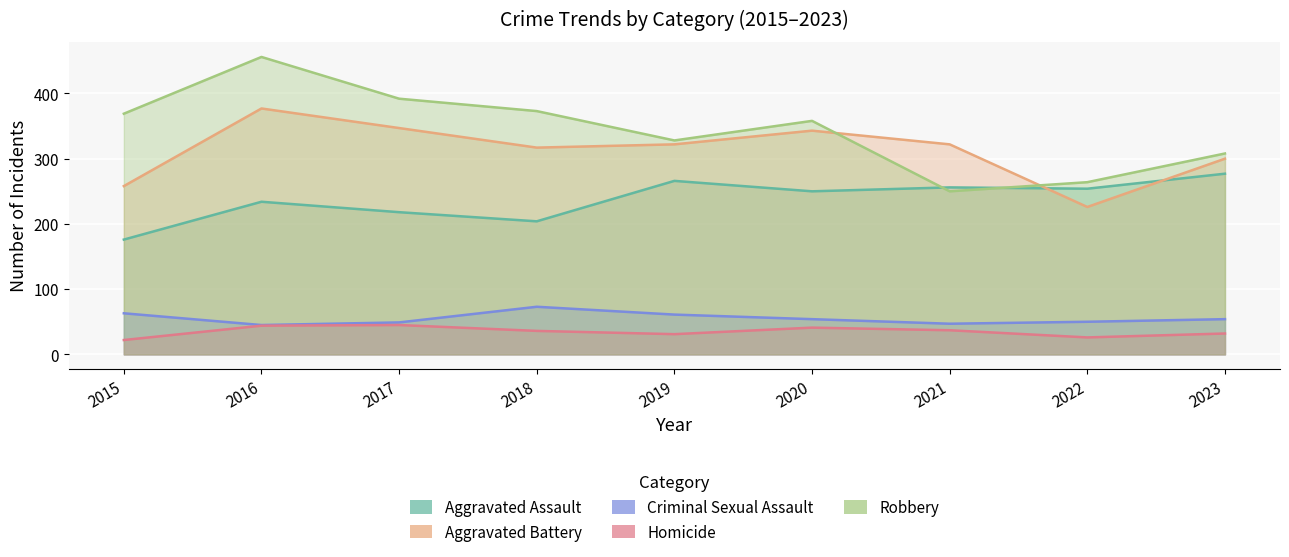

How many lines are shown in the chart?

5